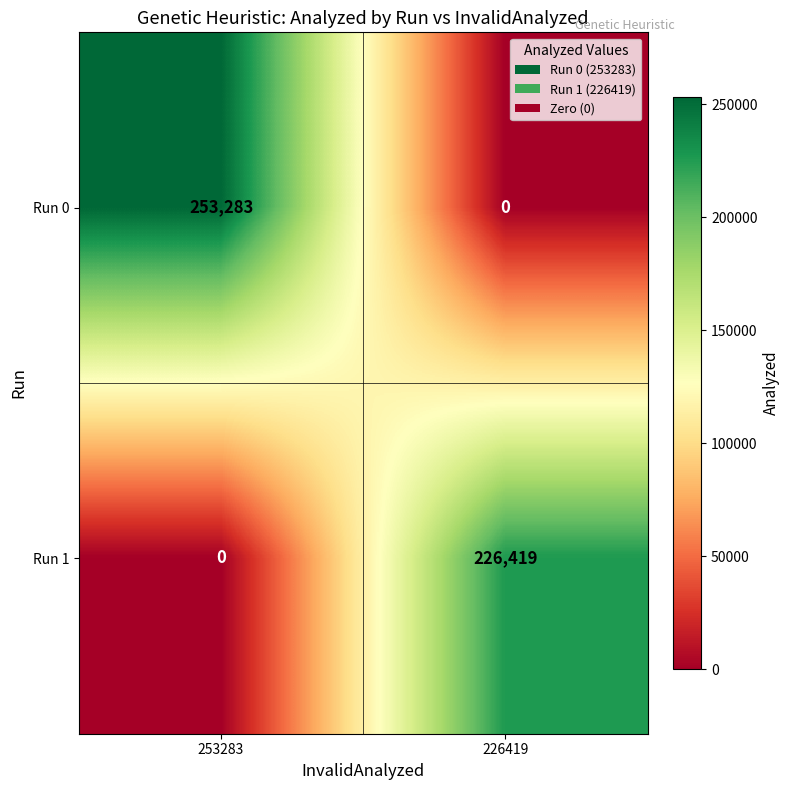

Reading left to right, what are all the values shown in this chart?

Run 0: 253283	0
Run 1: 0	226419